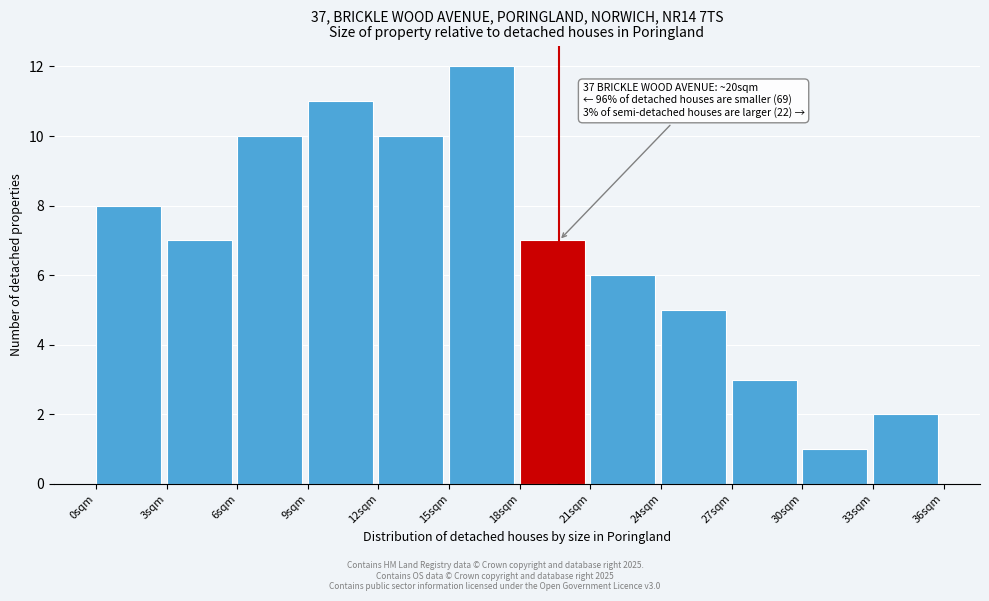

Over which range of the x-axis is the bar tallest?

15 to 18